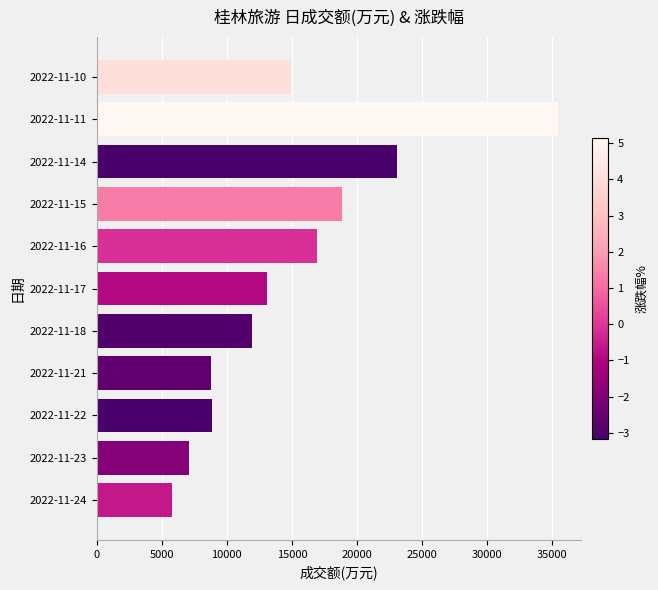

Is it true that the value at 2022-11-17 is 4459?

False